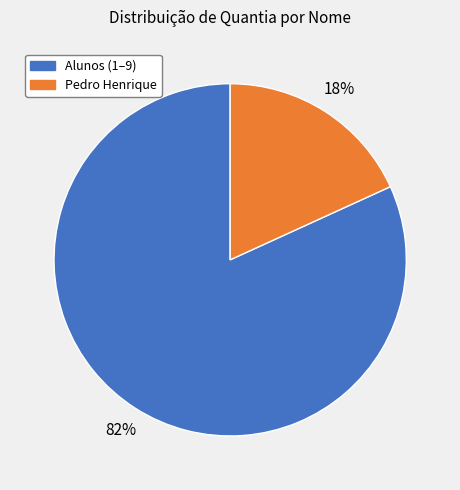

To the nearest percent, what is the average slice percentage?

50%